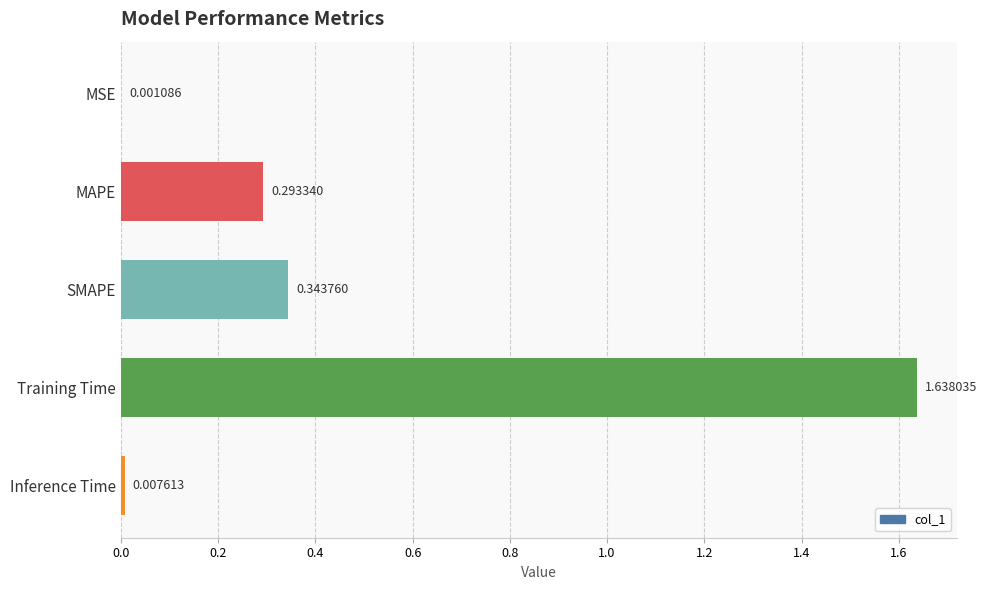

What is the change in value from Inference Time to Training Time?

+1.6